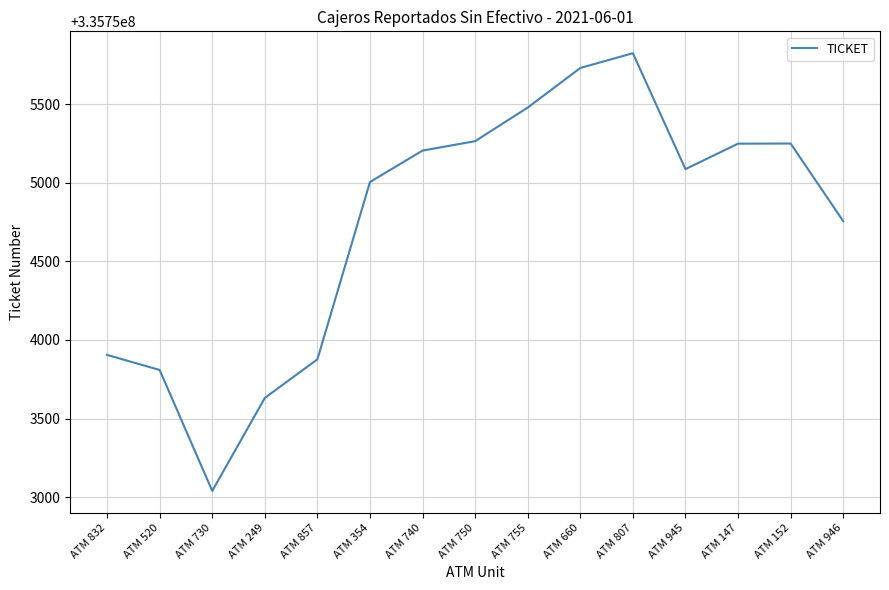

Is this an area chart (filled region under the line)?

No